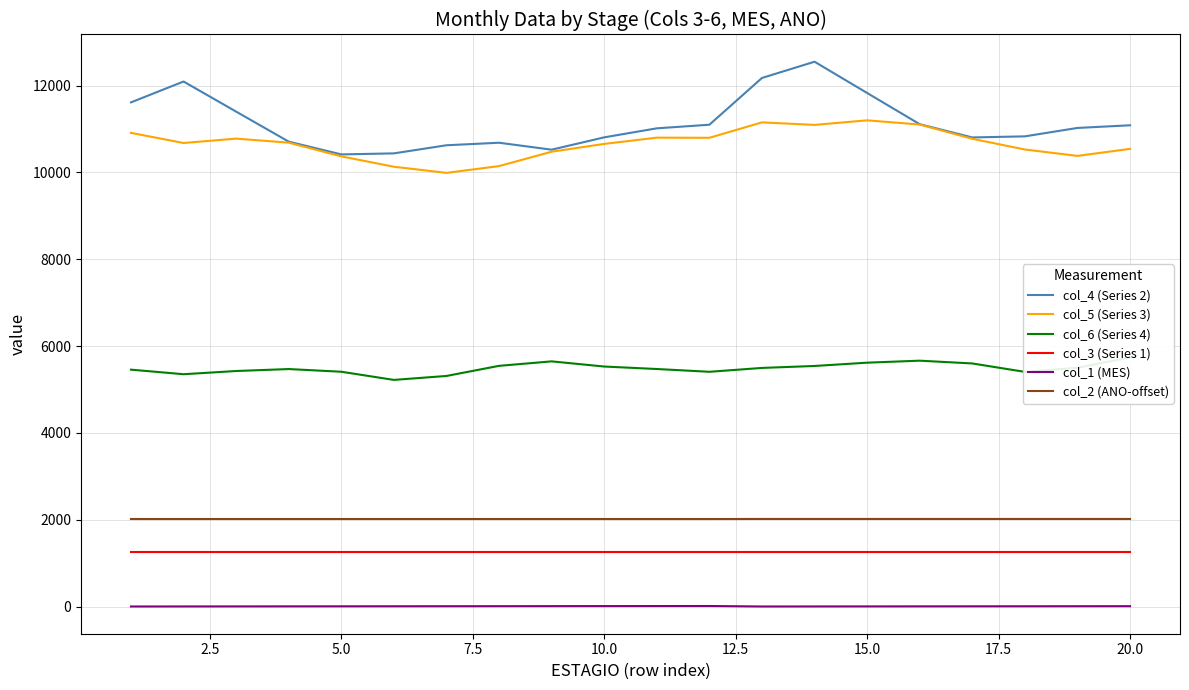

True or false: col_5 (Series 3) and col_1 (MES) cross at least once.

False